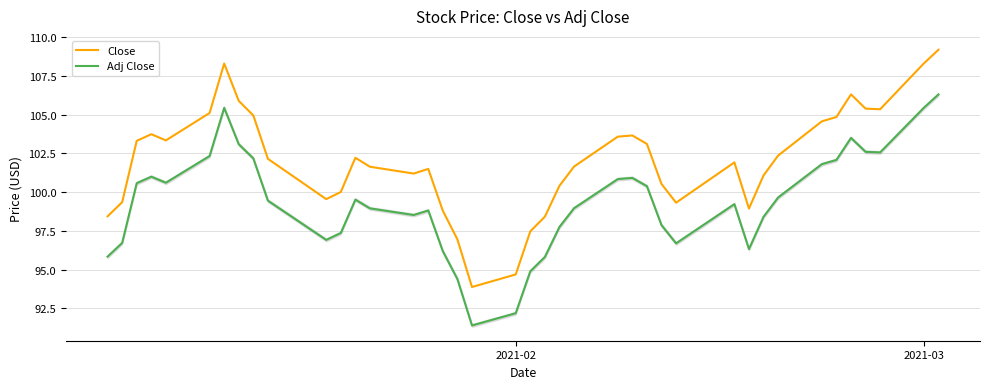

True or false: Close and Adj Close intersect in this chart.

False